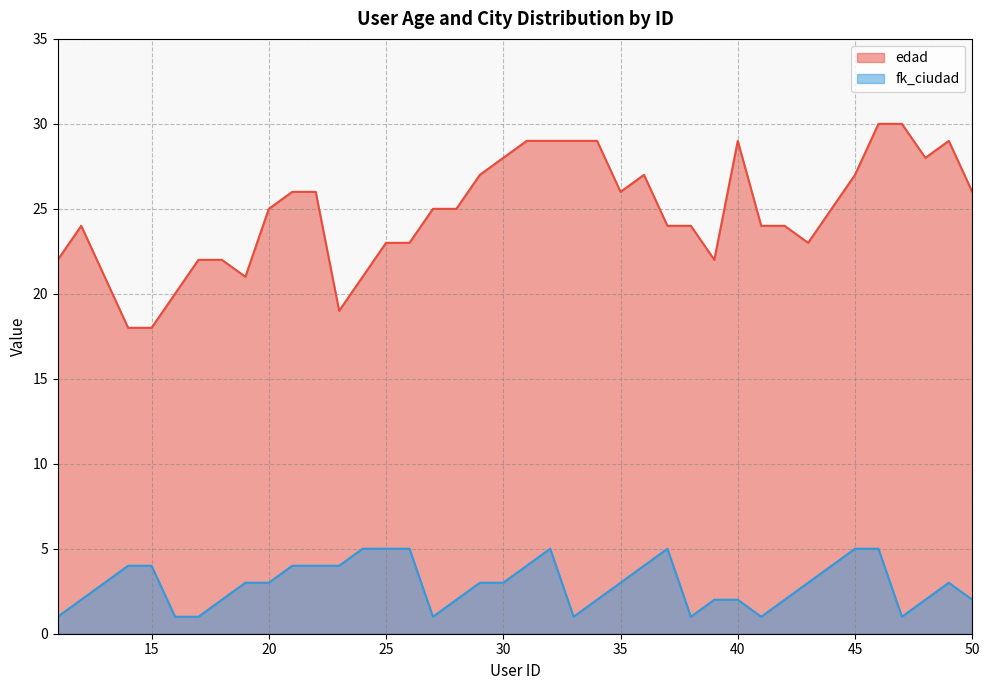

At 18, list the series in order from smallest to largest.

fk_ciudad, edad